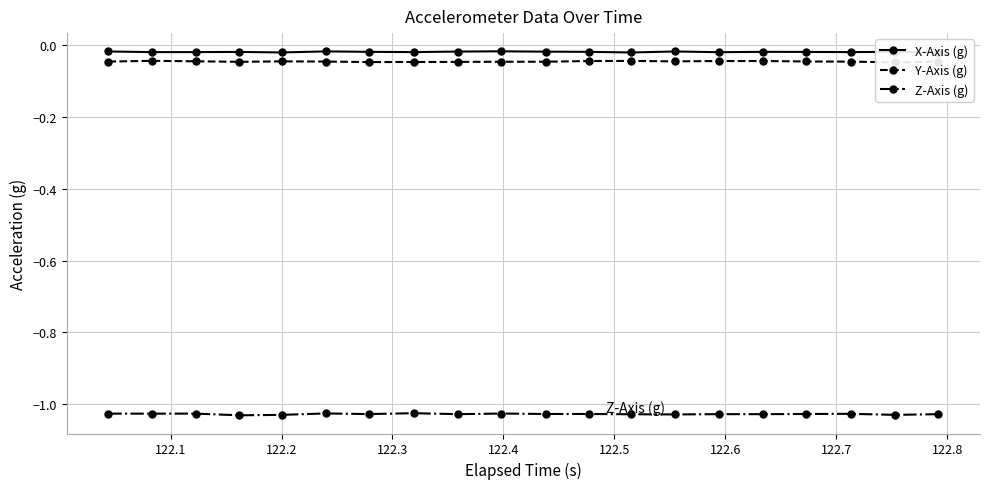

What are all the series names shown in the legend?

X-Axis (g), Y-Axis (g), Z-Axis (g)